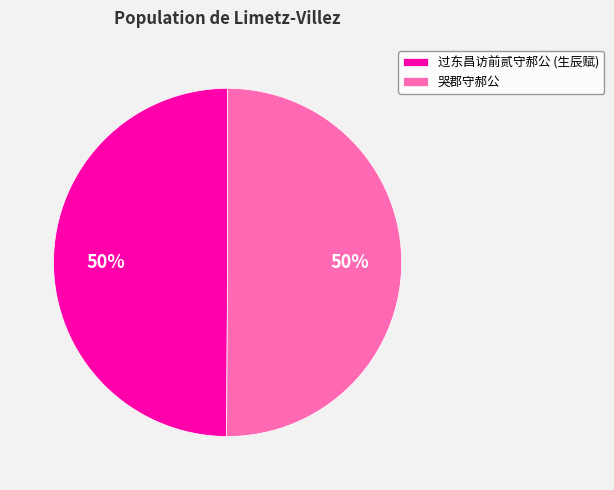

True or false: 哭郡守郝公 accounts for 50% of the total.

True